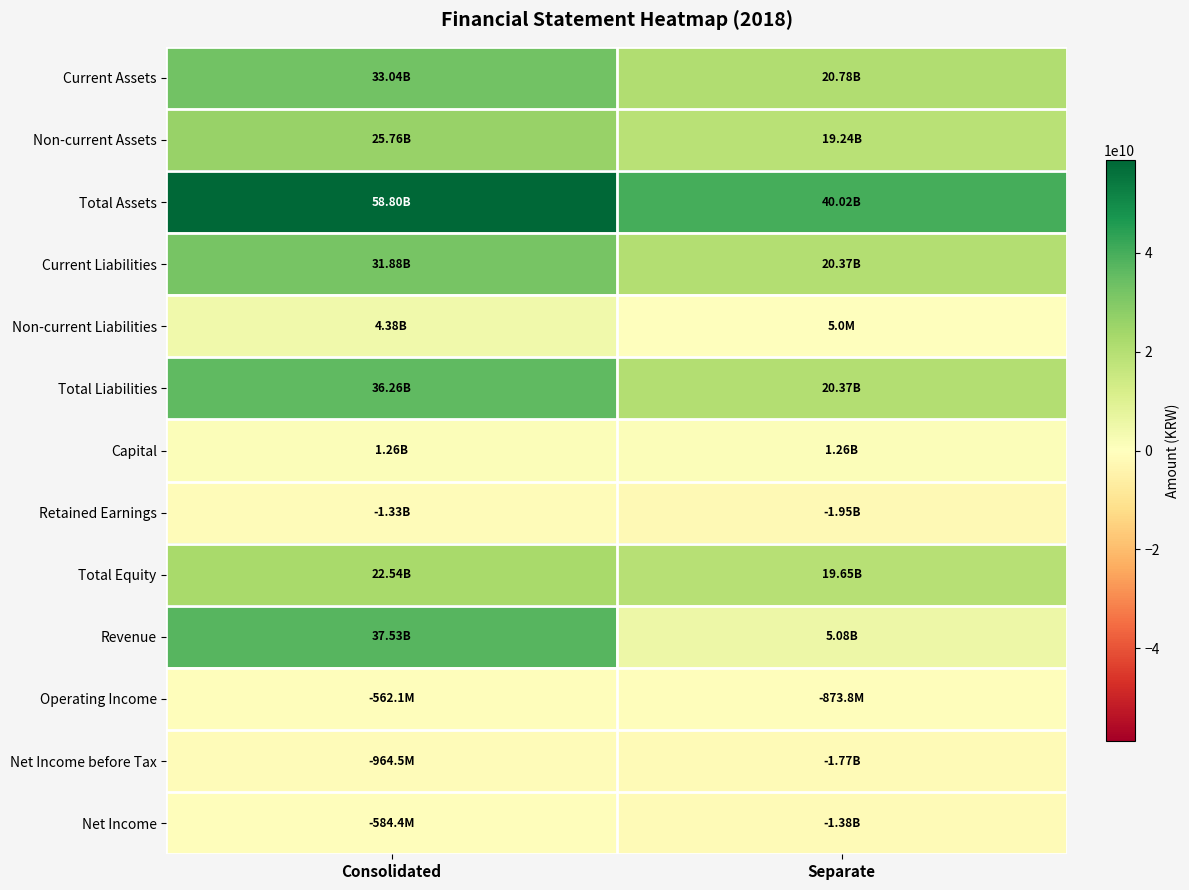

Which series changed the most between Consolidated and Separate?

Revenue